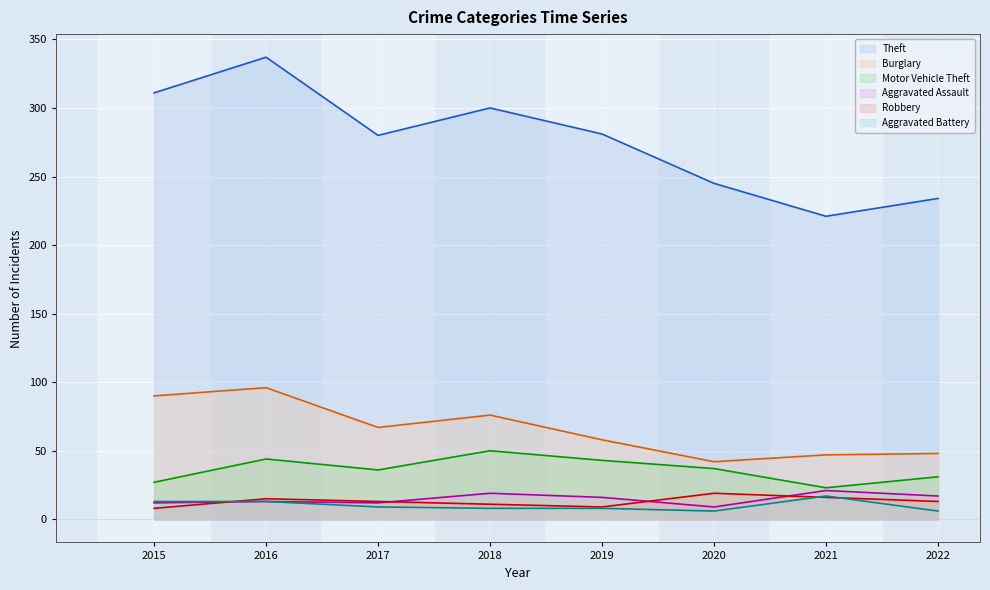

True or false: Burglary and Aggravated Assault intersect in this chart.

False